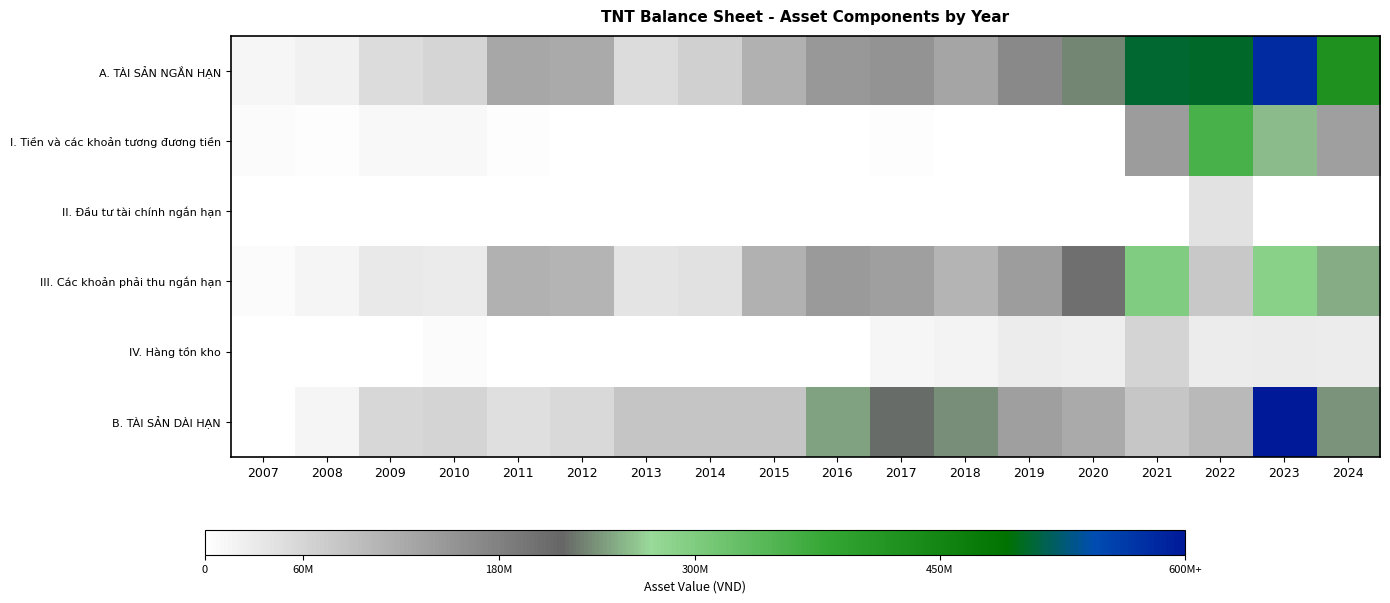

Which has a higher value, 2017 or 2022?

2022